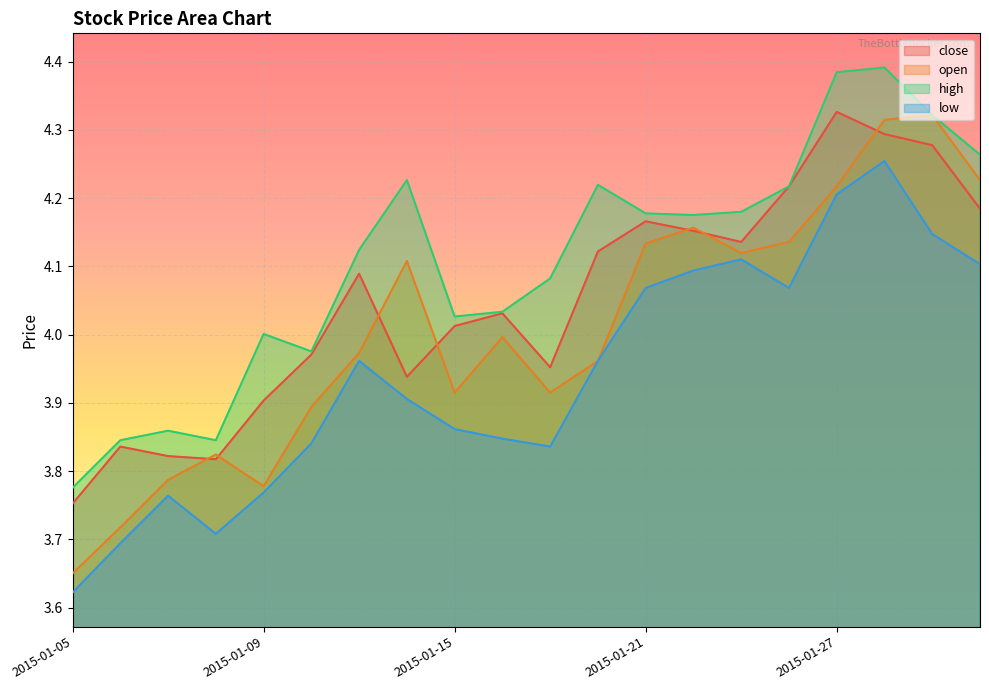

In high, how many points are lower than both neighbors (excluding endpoints)?

4